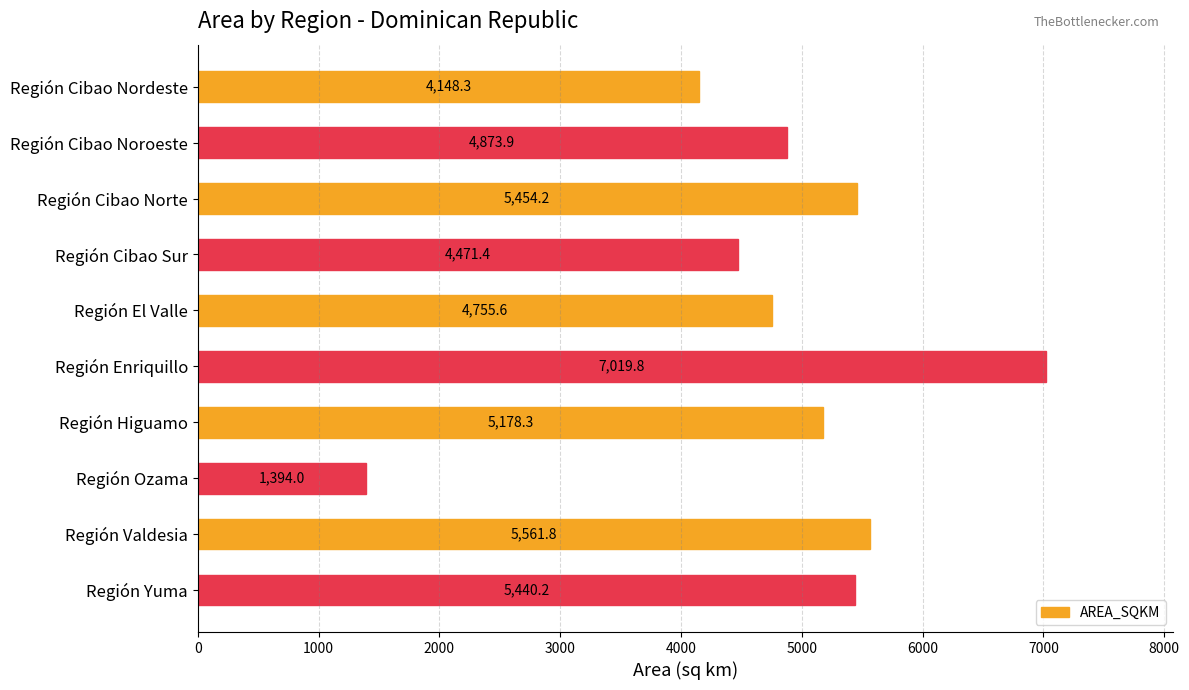

Reading top to bottom, list all the values displayed in this chart.

Región Cibao Nordeste=4148.3	Región Cibao Noroeste=4873.9	Región Cibao Norte=5454.2	Región Cibao Sur=4471.4	Región El Valle=4755.6	Región Enriquillo=7019.8	Región Higuamo=5178.3	Región Ozama=1394.0	Región Valdesia=5561.8	Región Yuma=5440.2